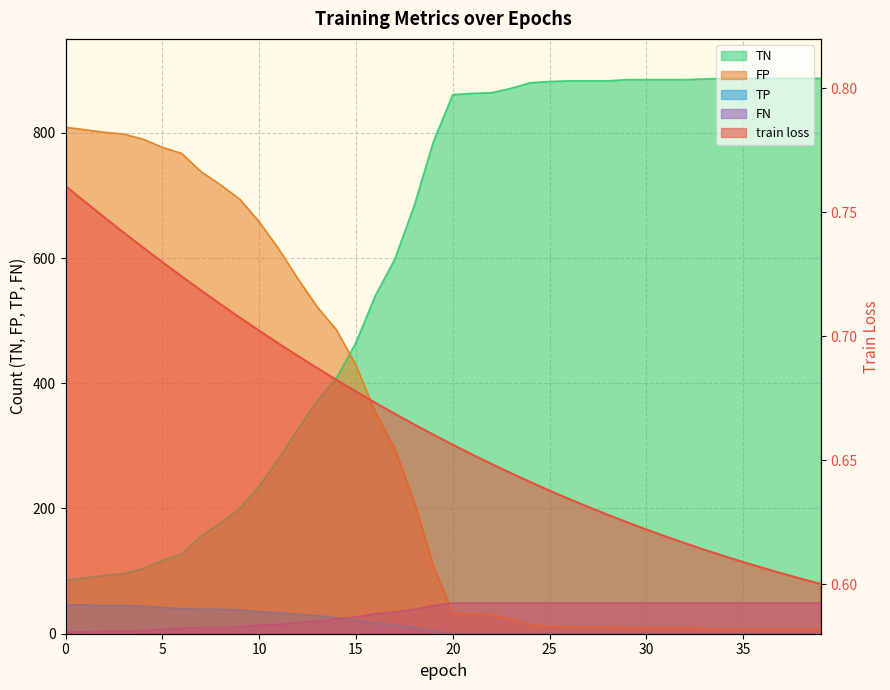

What is the lowest value of the FN series?

3.0